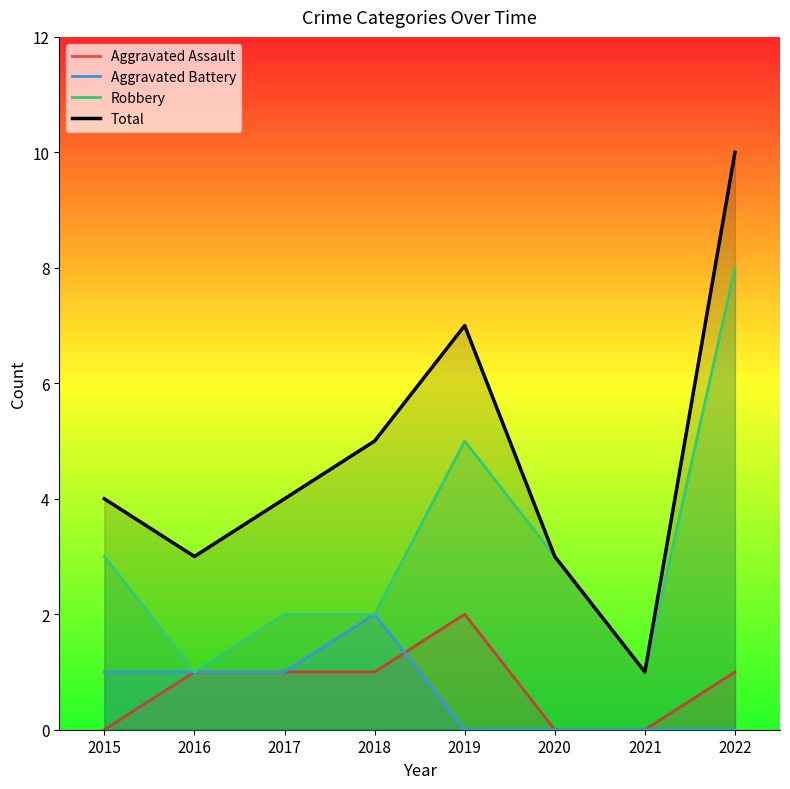

Where is the first local maximum for Aggravated Battery?

2018